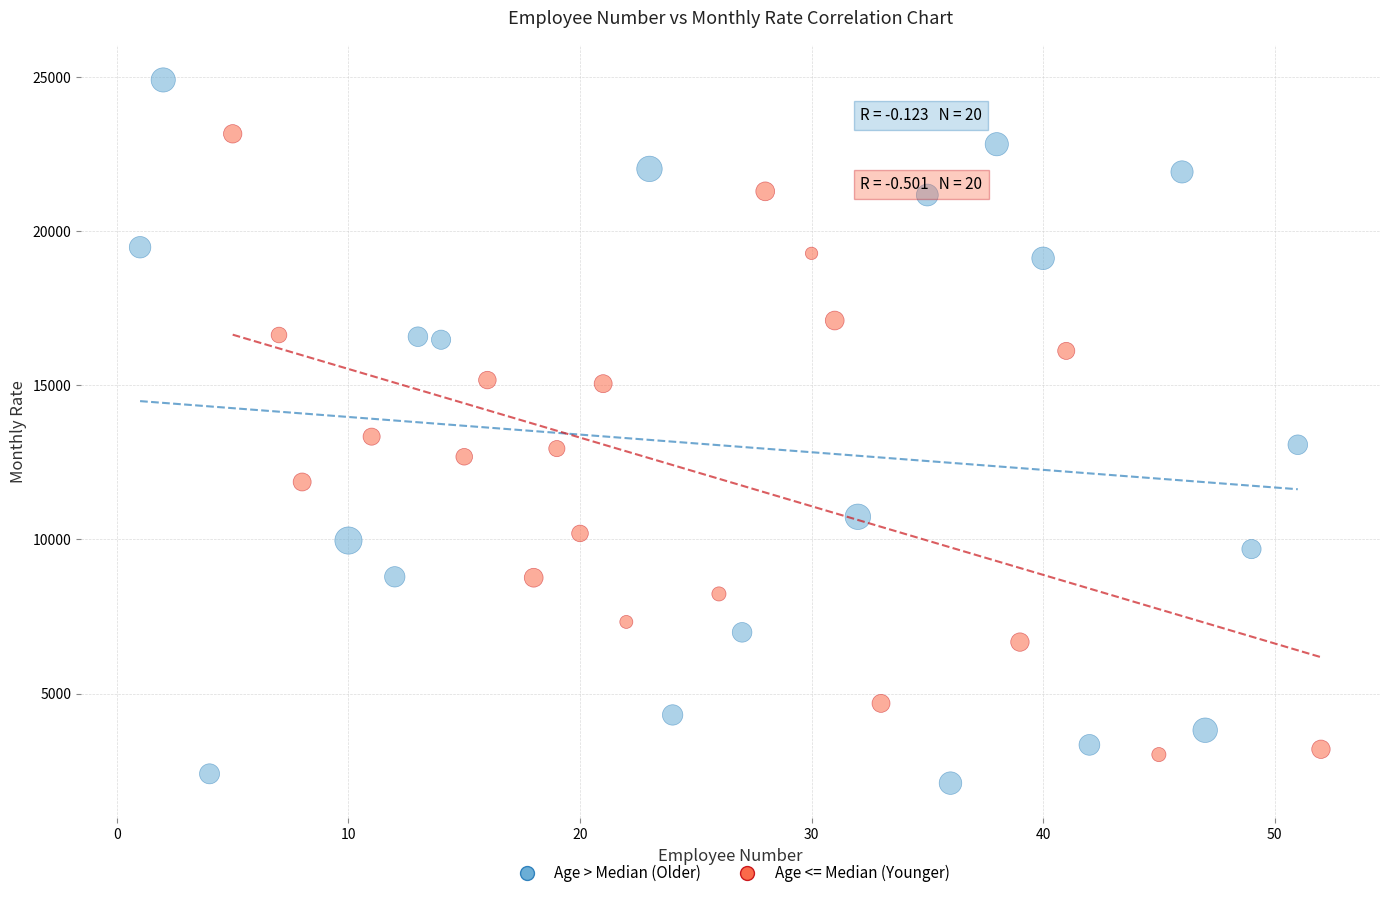

Which series reaches the maximum Y coordinate?

Age > Median (Older)